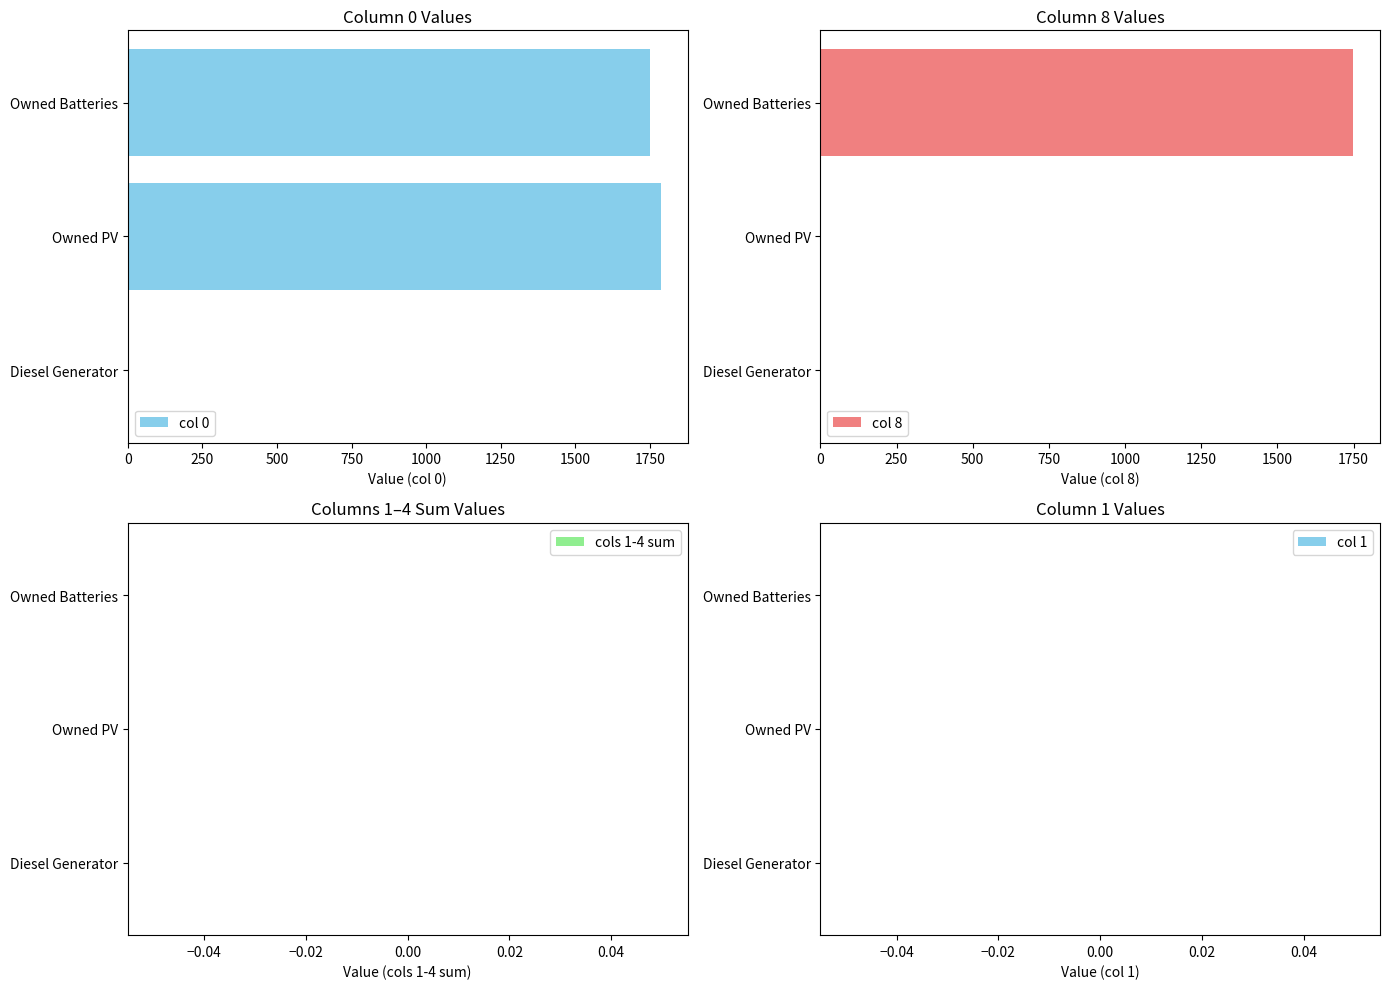

Which category has the highest value in the col 0 series?

Owned PV